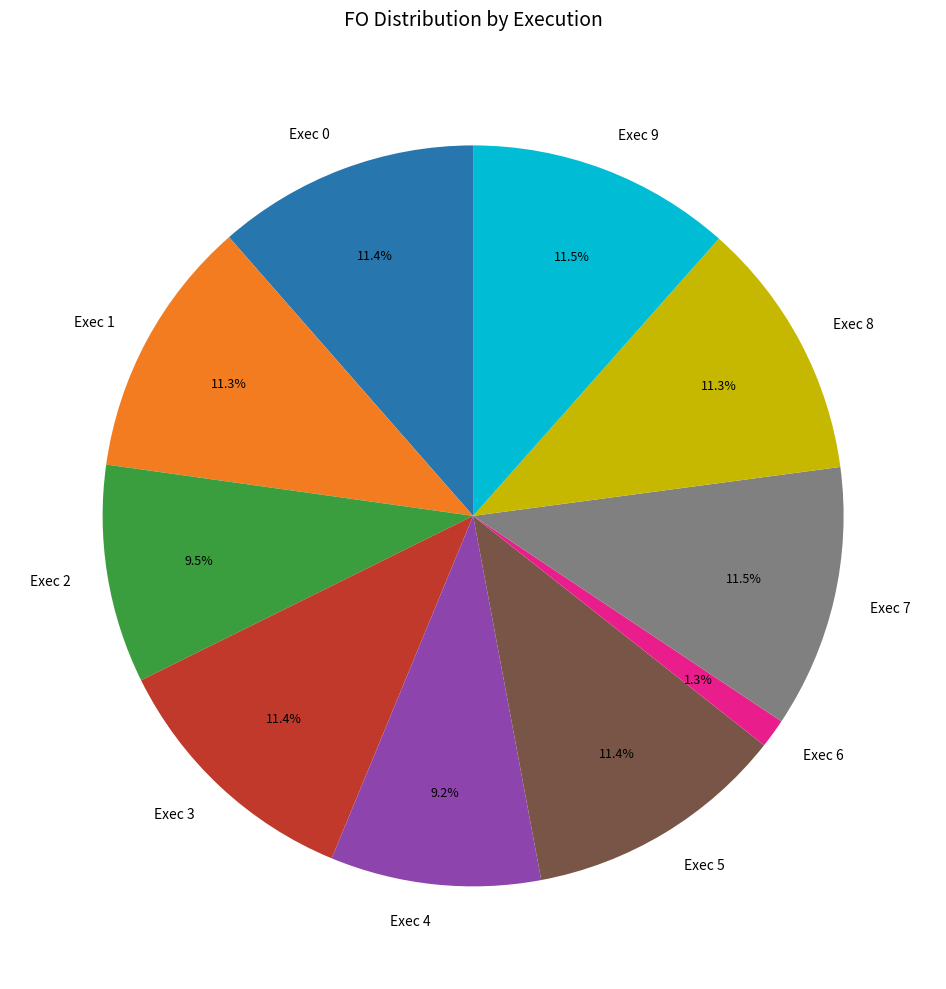

Which has a higher value, Exec 4 or Exec 8?

Exec 8